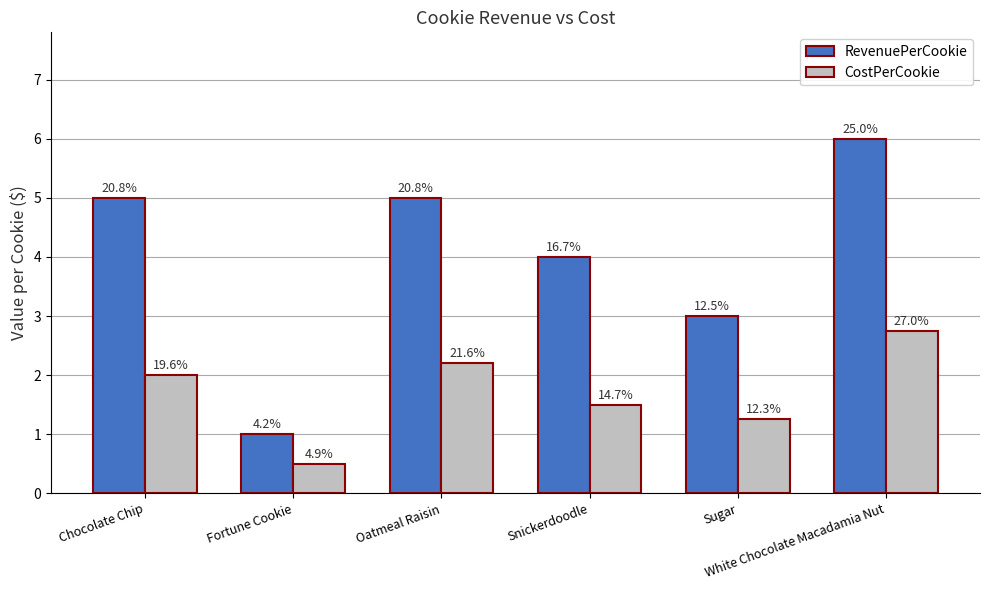

What are all the series names shown in the legend?

RevenuePerCookie, CostPerCookie